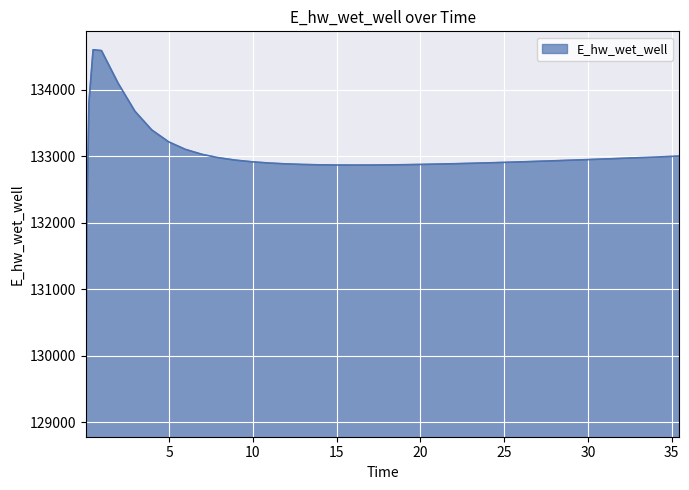

What is the difference between the maximum and minimum values?

5538.7